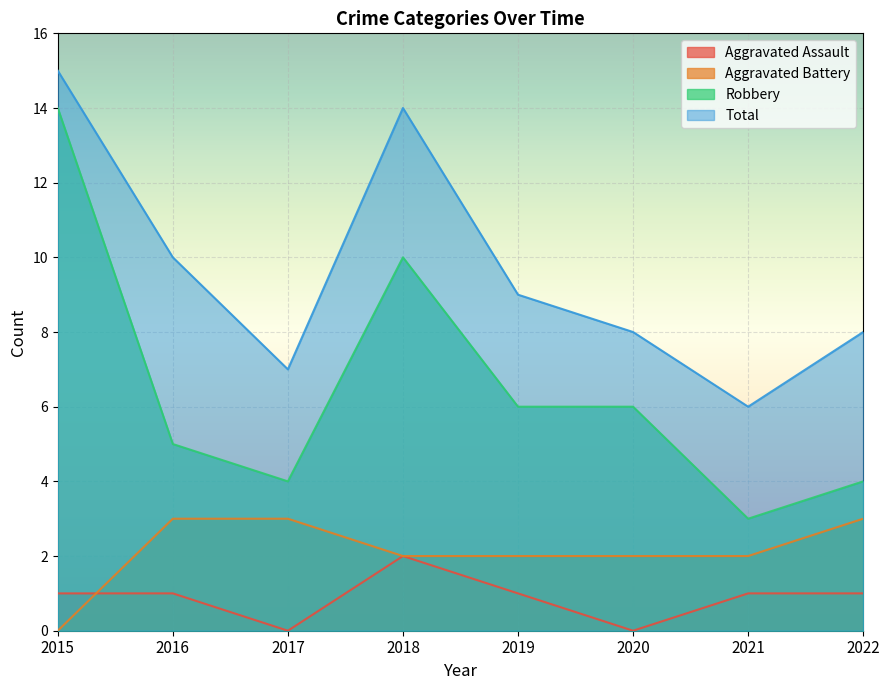

Reading left to right, list all the values displayed in this chart.

Aggravated Assault: 1	1	0	2	1	0	1	1
Aggravated Battery: 0	3	3	2	2	2	2	3
Robbery: 14	5	4	10	6	6	3	4
Total: 15	10	7	14	9	8	6	8